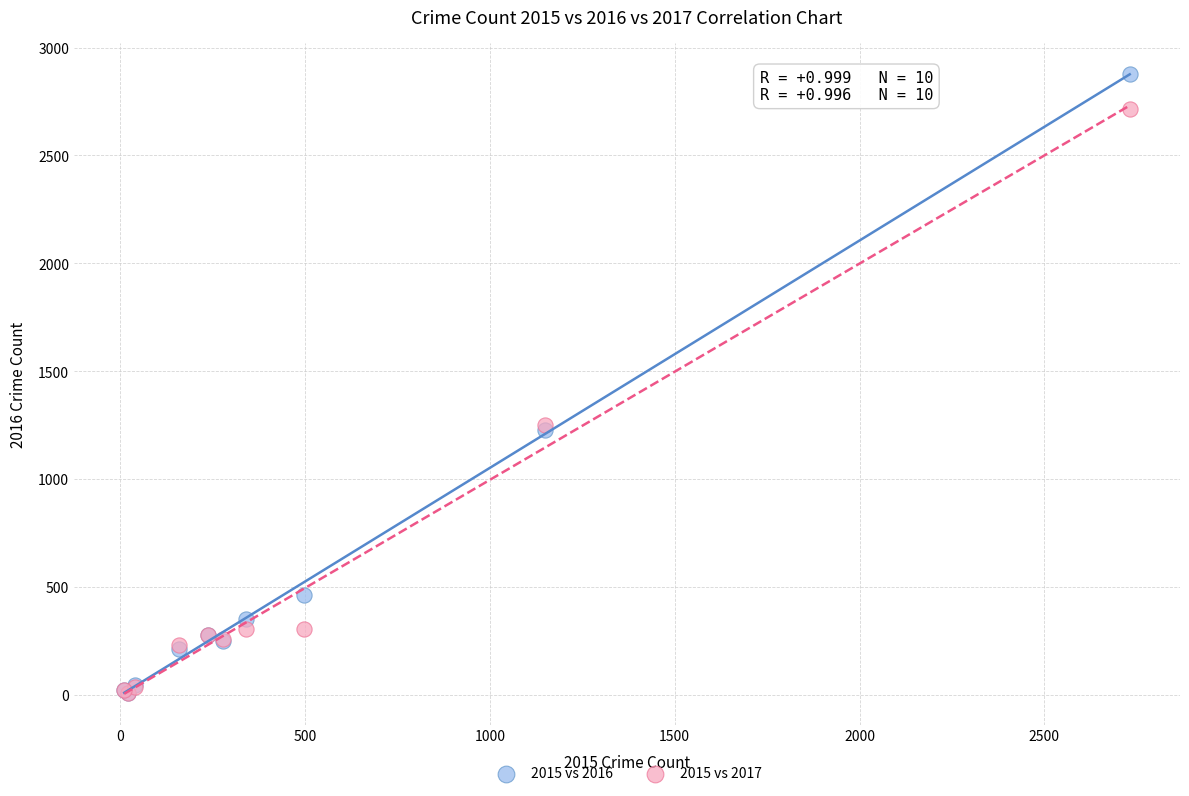

What are all the series names shown in the legend?

2015 vs 2016, 2015 vs 2017